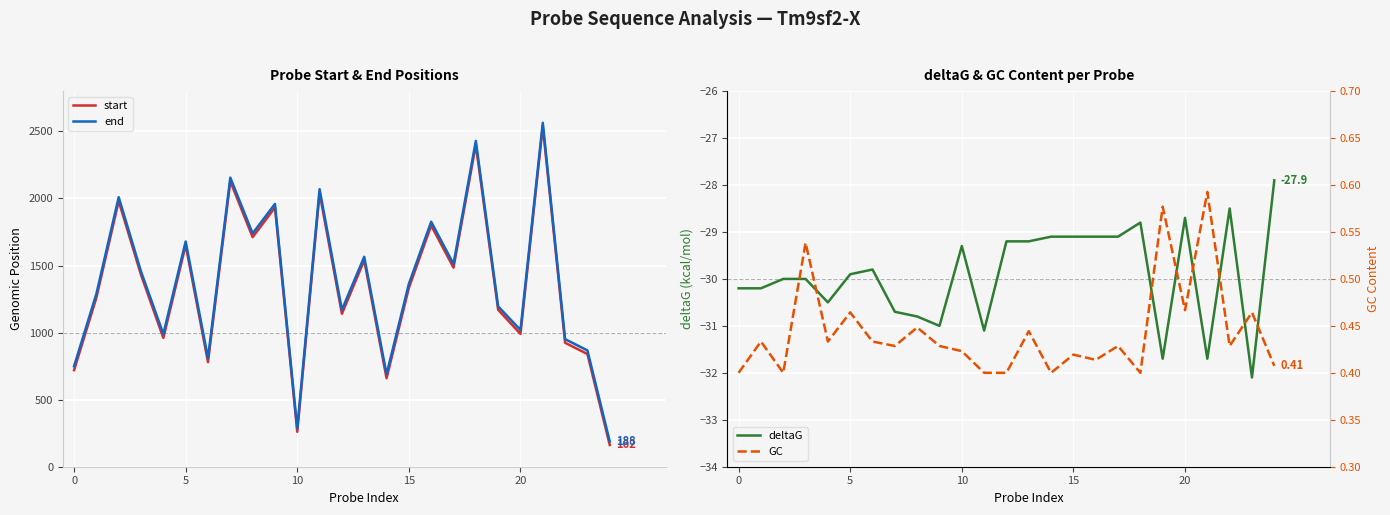

What is the minimum value for deltaG?

-32.1